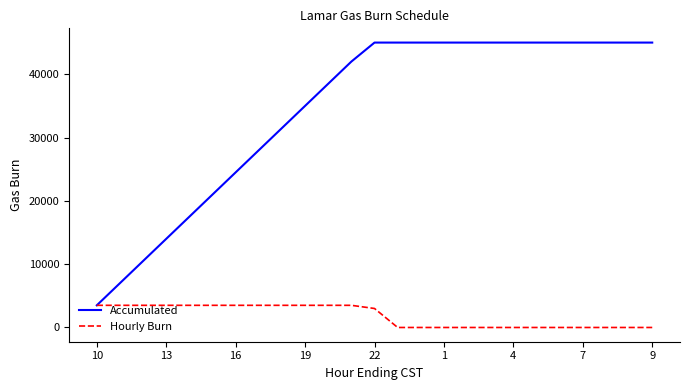

What is the sum of all Hourly Burn values?

45000